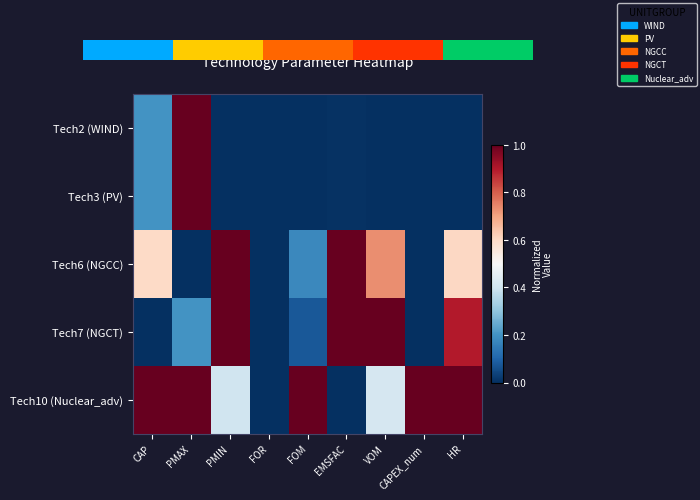

Which series has the largest range (max minus min)?

Tech2 (WIND)